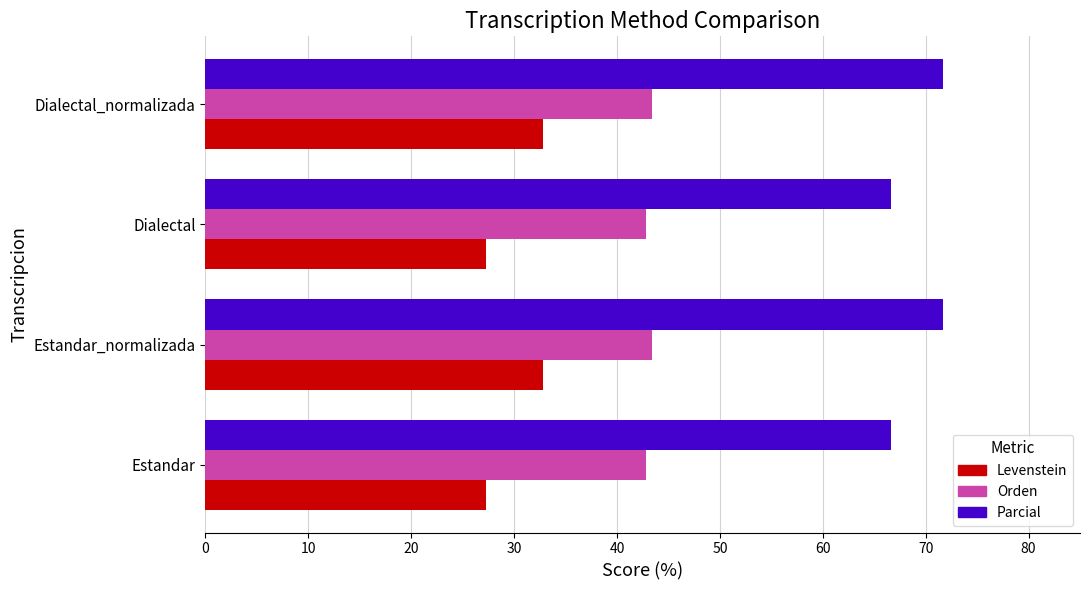

List the series in order of their overall mean, highest first.

Parcial, Orden, Levenstein